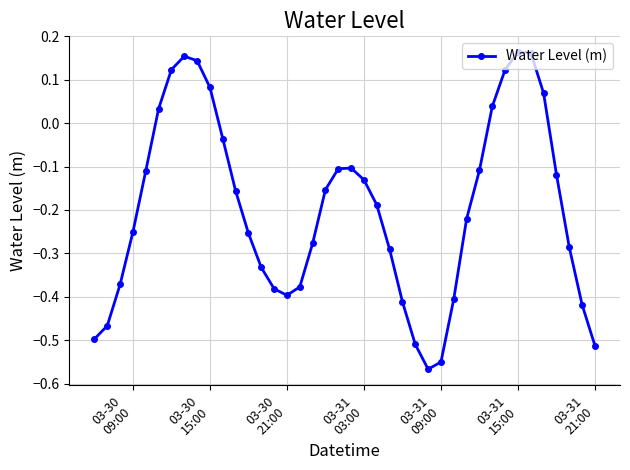

How many interior local valleys (lower than both neighbors) does the data have?

2